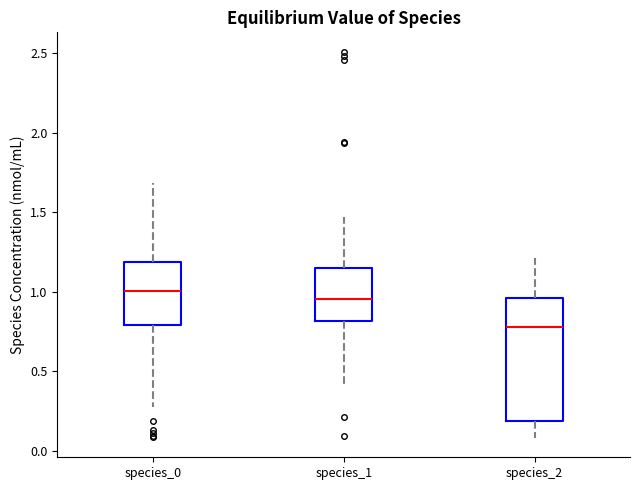

Which box is the tallest, from its lower edge to its upper edge?

species_2